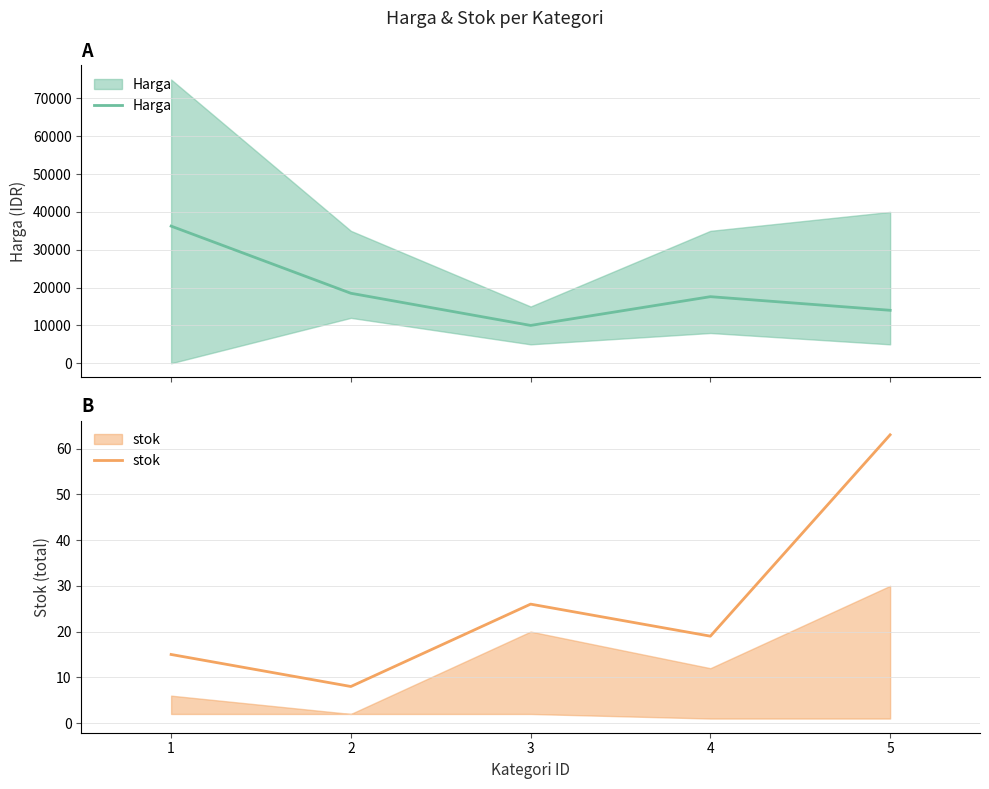

At 4, list the series in order from largest to smallest.

Harga, stok